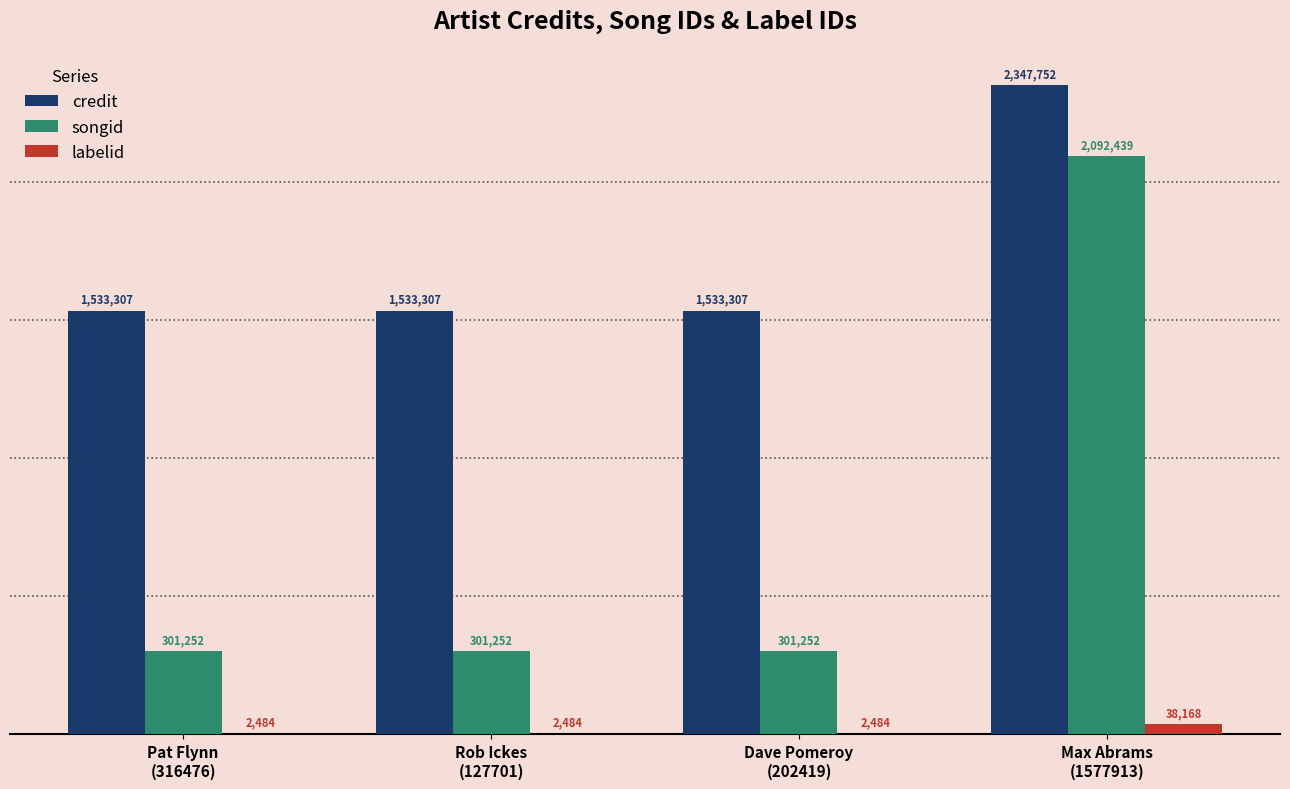

Reading left to right, extract all data points from this chart.

credit: 1533307	1533307	1533307	2347752
songid: 301252	301252	301252	2092439
labelid: 2484	2484	2484	38168